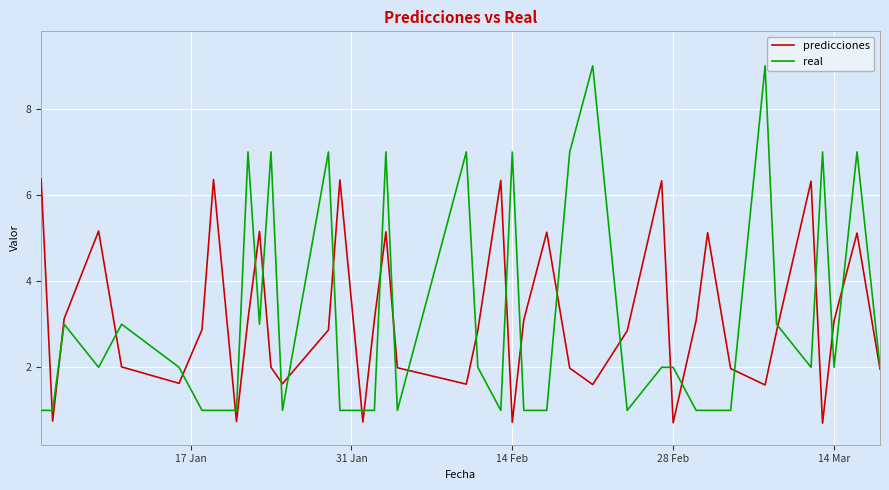

Which series has the widest spread of values?

real